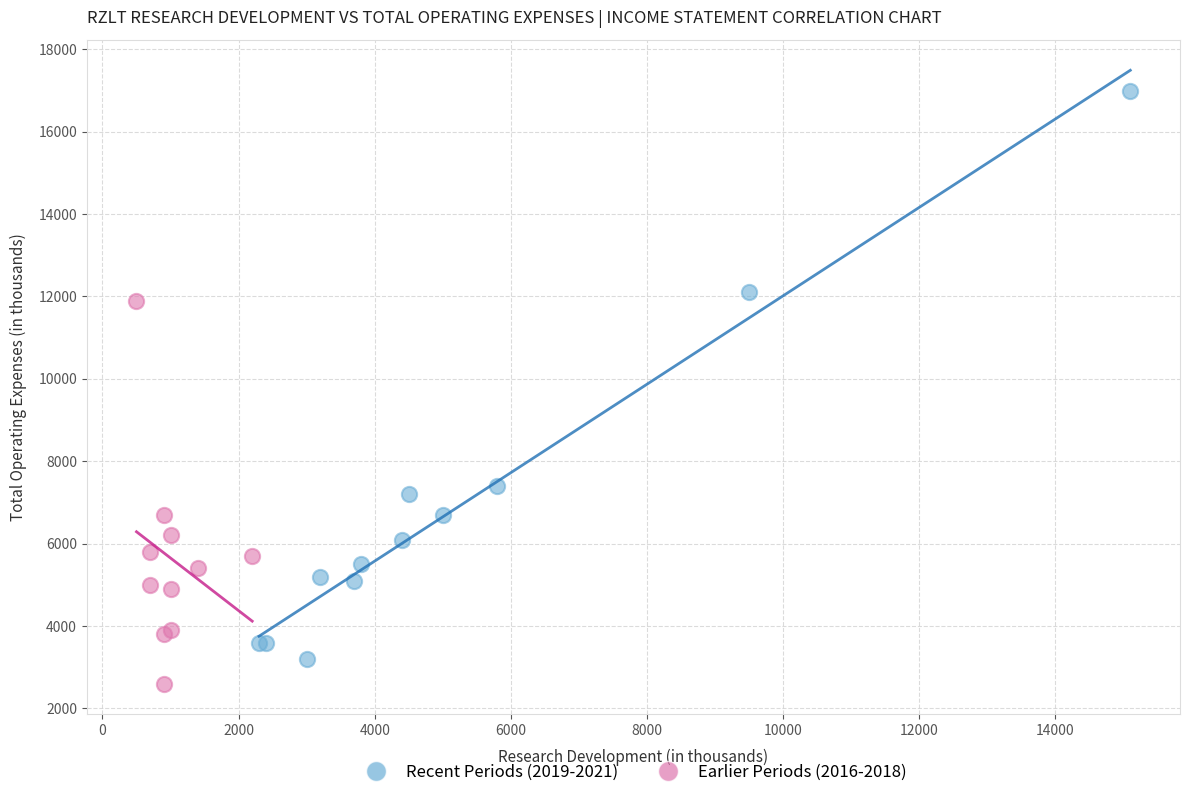

Which series contains the highest Y value?

Recent Periods (2019-2021)